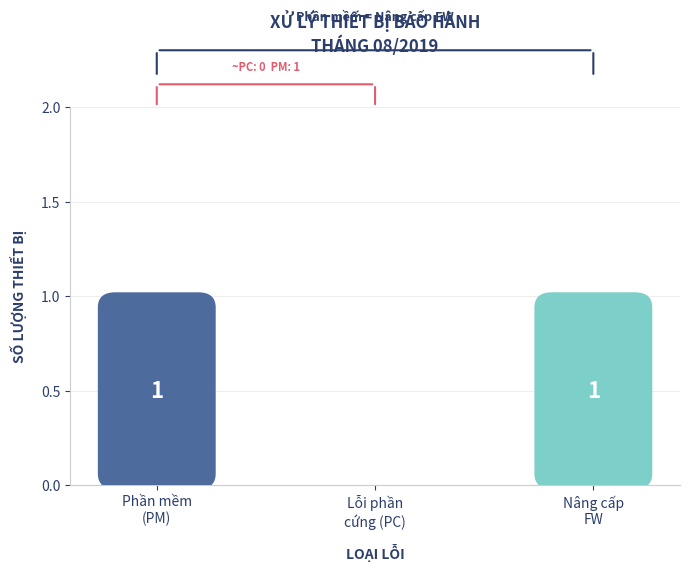

Reading left to right, list all the values displayed in this chart.

1	0	1